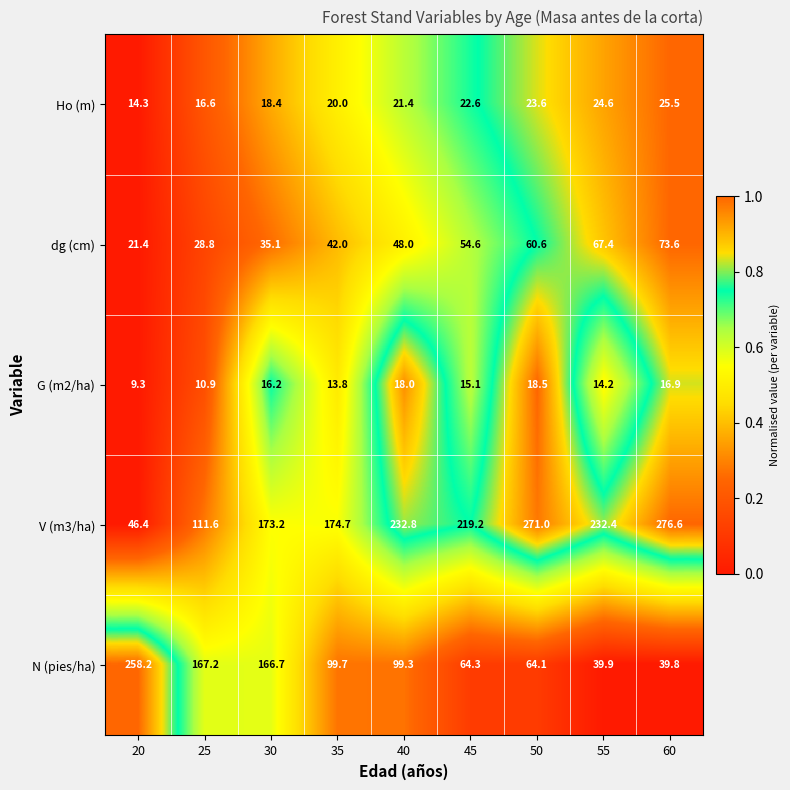

At which label does V (m3/ha) reach its peak?

60